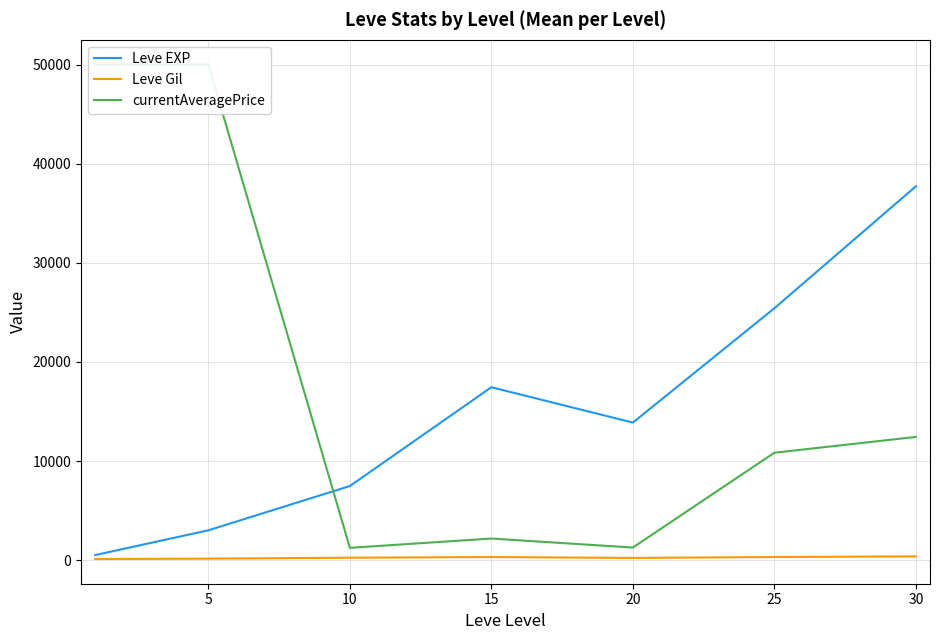

Reading left to right, extract all data points from this chart.

Leve EXP: 510.2	3008.3	7475.0	17445.0	13876.7	25410.0	37715.0
Leve Gil: 113.0	149.3	242.5	312.0	220.8	312.7	375.2
currentAveragePrice: 50000.0	50000.0	1239.3	2177.2	1268.3	10835.8	12431.0